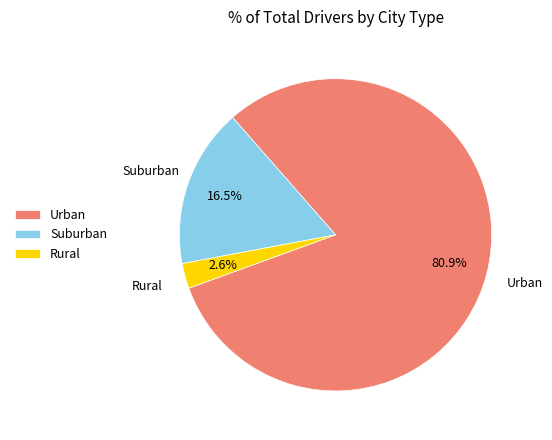

Is the sum of Urban and Suburban greater than half?

Yes